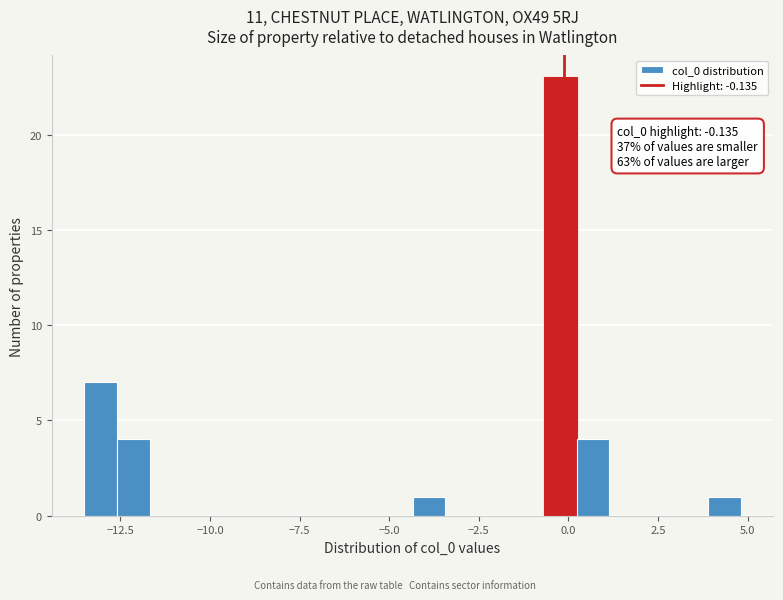

Read against the x-axis, roughly where is the centre of the tallest bar?

0.0